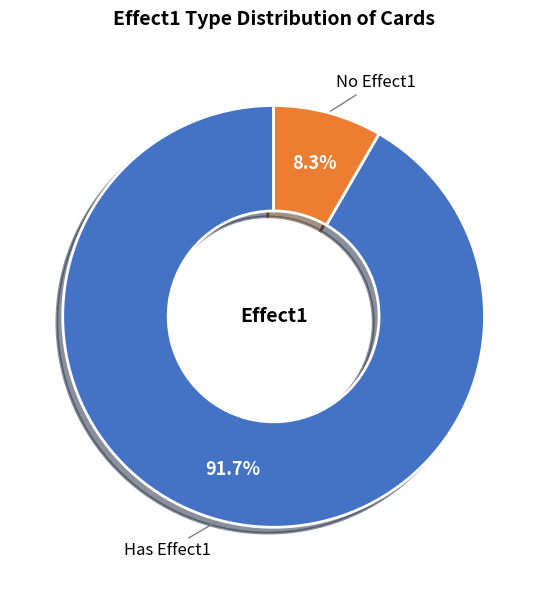

Is Has Effect1 the majority of the pie?

Yes